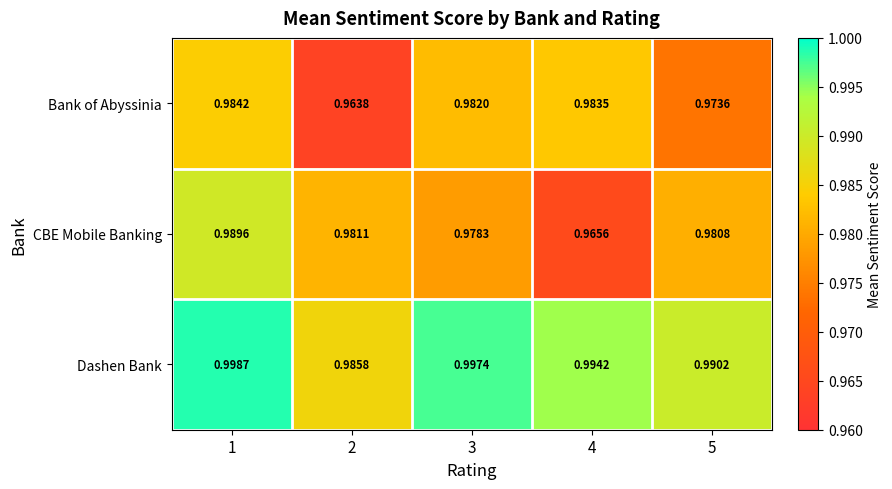

At 2, list the series in order from largest to smallest.

Dashen Bank, CBE Mobile Banking, Bank of Abyssinia